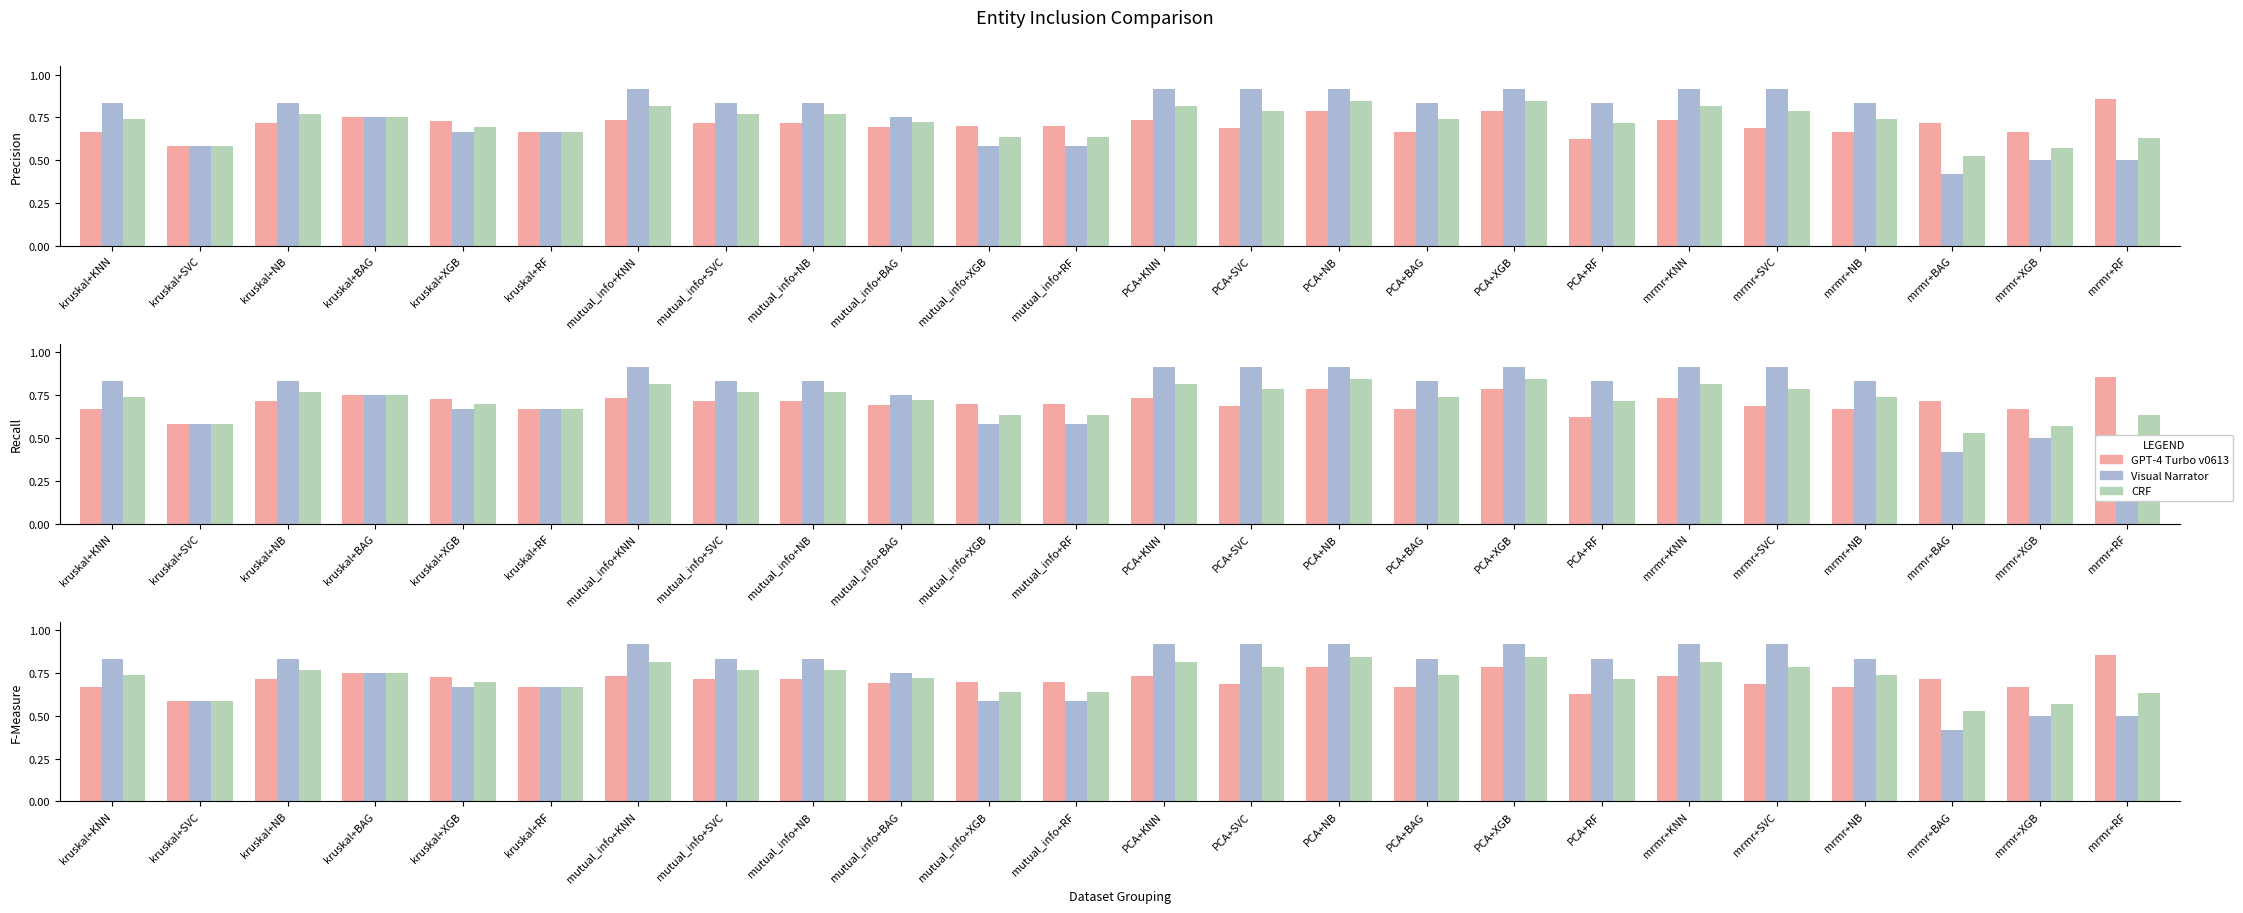

What is the total value across all series at PCA+RF?

2.2